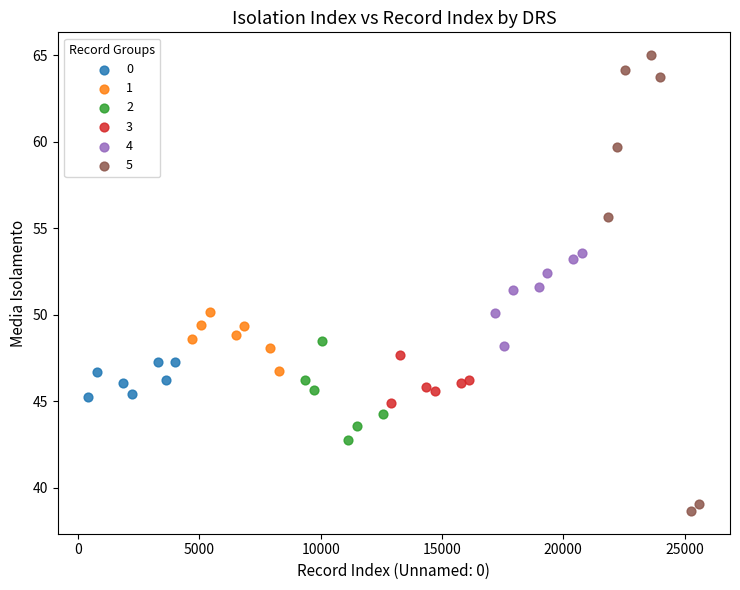

Which series has the largest Y range (max minus min)?

5